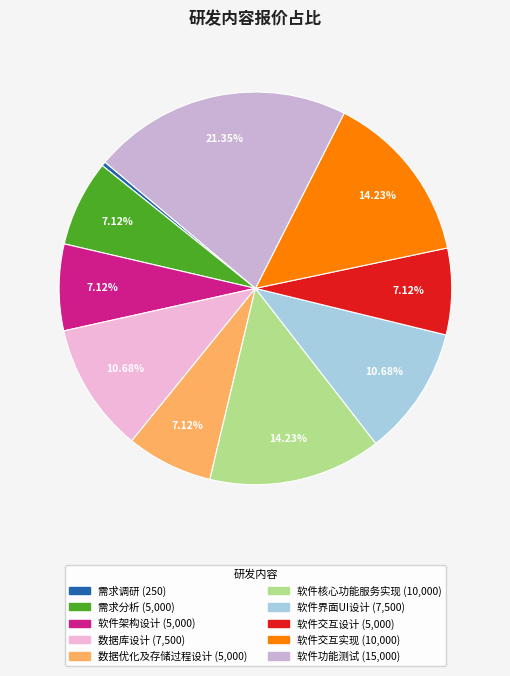

True or false: 软件界面UI设计 accounts for 1% of the total.

False